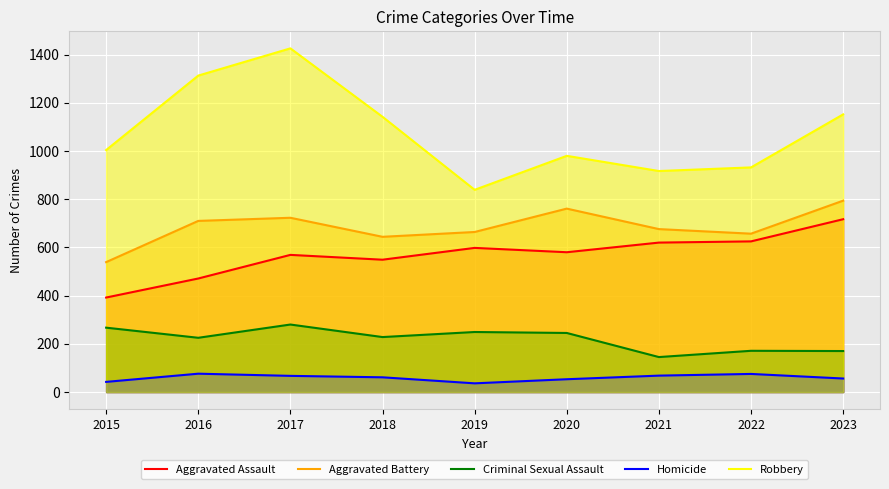

What is the sum of all Homicide values?

534